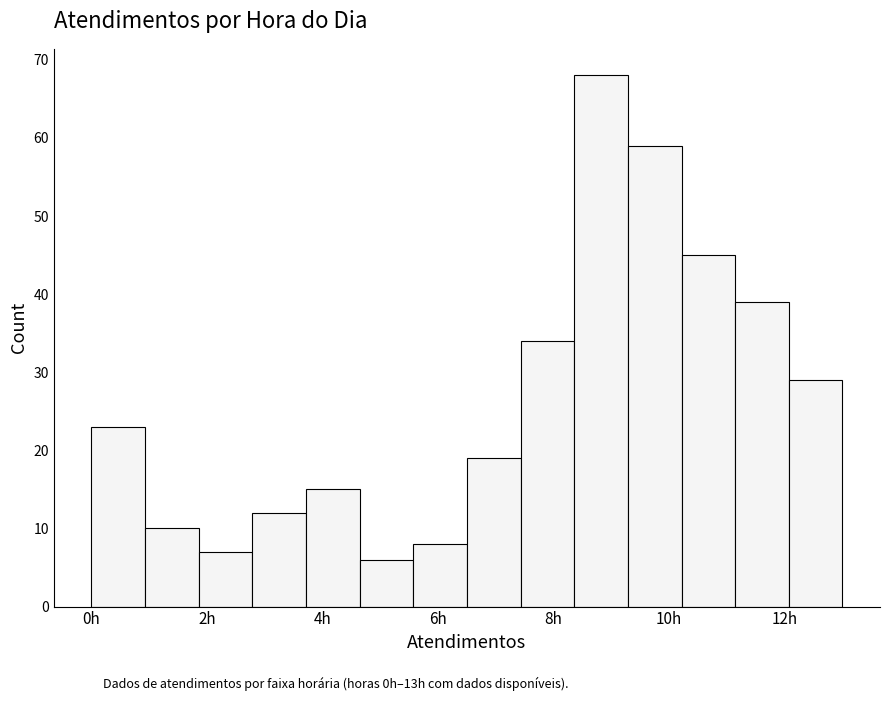

Reading left to right, list every bar in this chart as the range it spans on the x-axis followed by its height. Neither the bar edges nor the heights are printed on the chart, so give them approximately, as read against the axes.

0.0 to 1.0: 23
1.0 to 1.8: 10
1.8 to 2.8: 7
2.8 to 3.8: 12
3.8 to 4.6: 15
4.6 to 5.6: 6
5.6 to 6.6: 8
6.6 to 7.4: 19
7.4 to 8.4: 34
8.4 to 9.2: 68
9.2 to 10.2: 59
10.2 to 11.2: 45
11.2 to 12.0: 39
12.0 to 13.0: 29